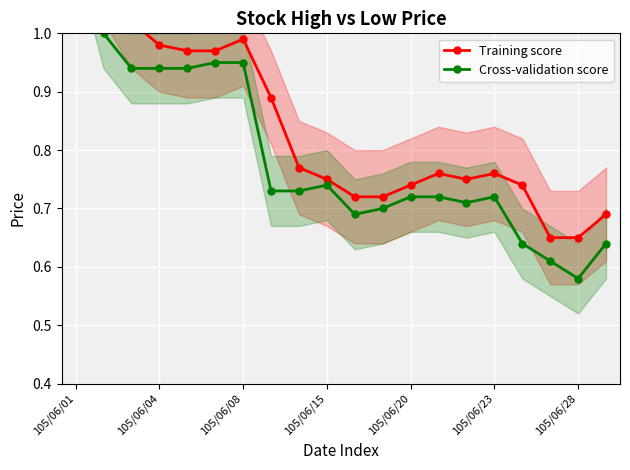

At which category does the chart reach its peak across all series?

105/06/01